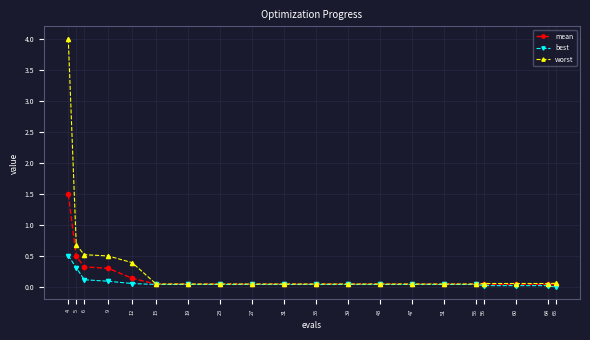

The best series shows 0.0 at 56. True or false?

True